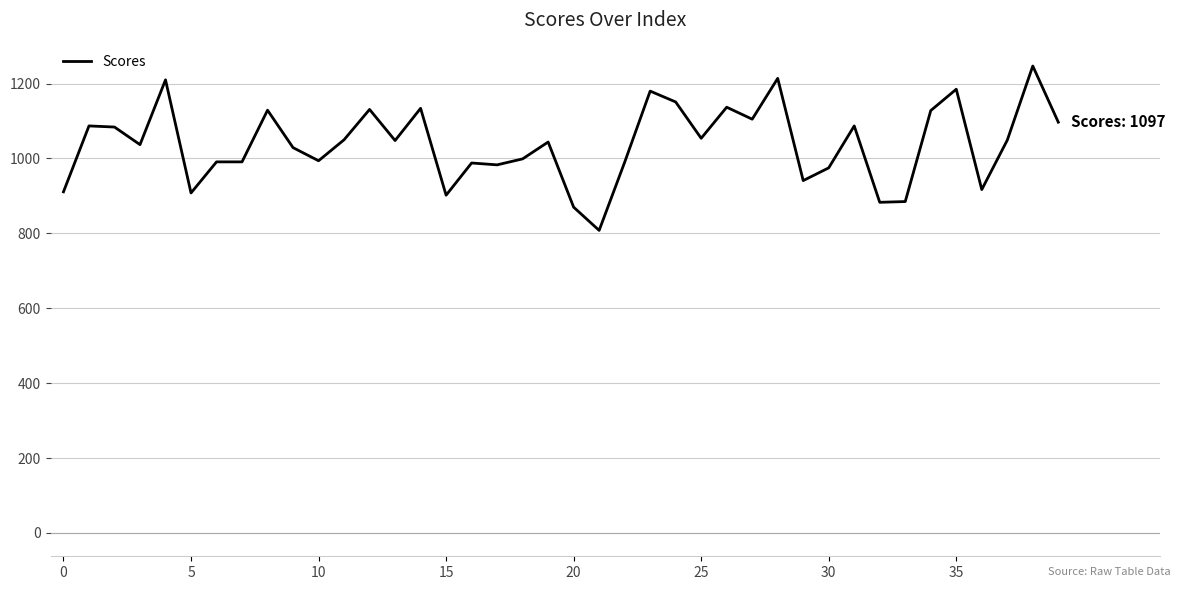

What is the smallest value displayed?

808